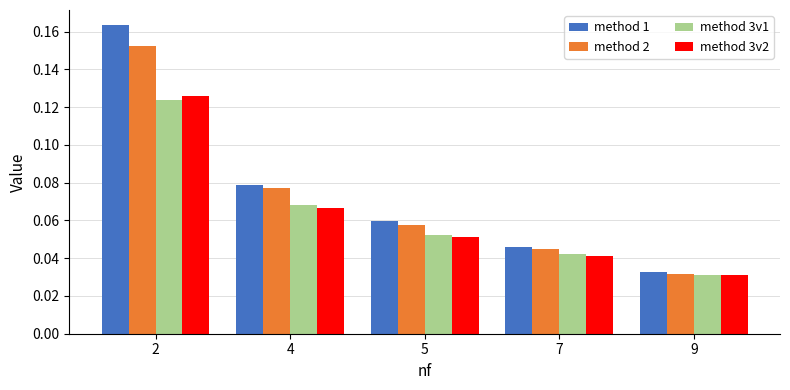

How many bars are there in total?

20